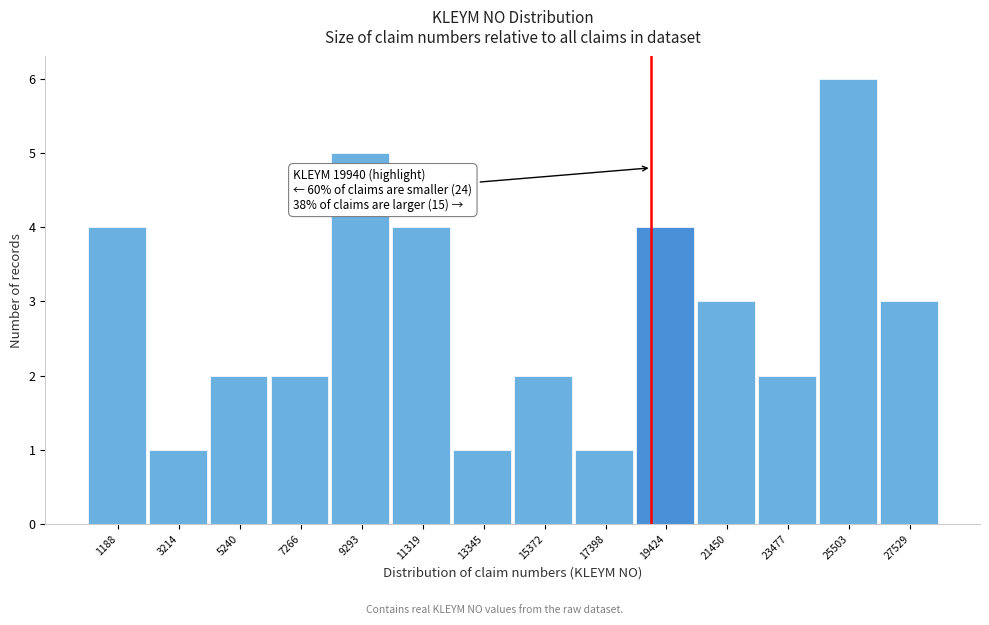

Reading left to right, extract all data points from this chart.

1188=4	3214=1	5240=2	7266=2	9293=5	11319=4	13345=1	15372=2	17398=1	19424=4	21450=3	23477=2	25503=6	27529=3